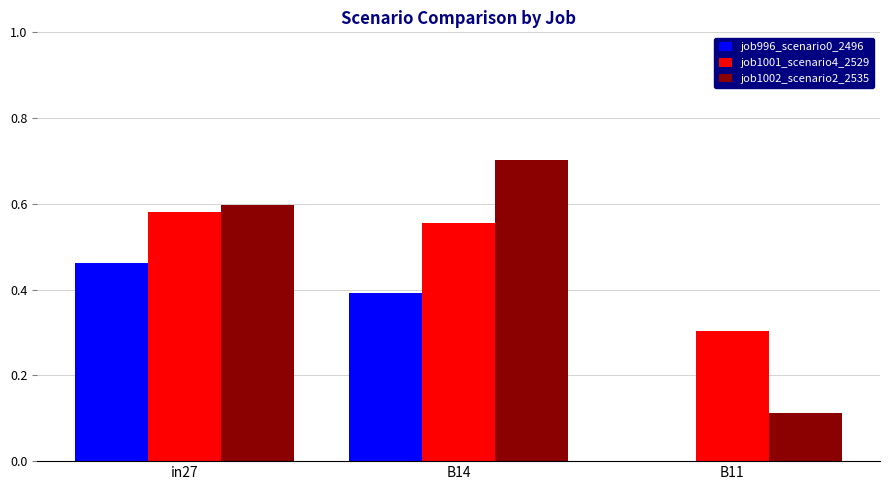

Which series has the largest range (max minus min)?

job1002_scenario2_2535